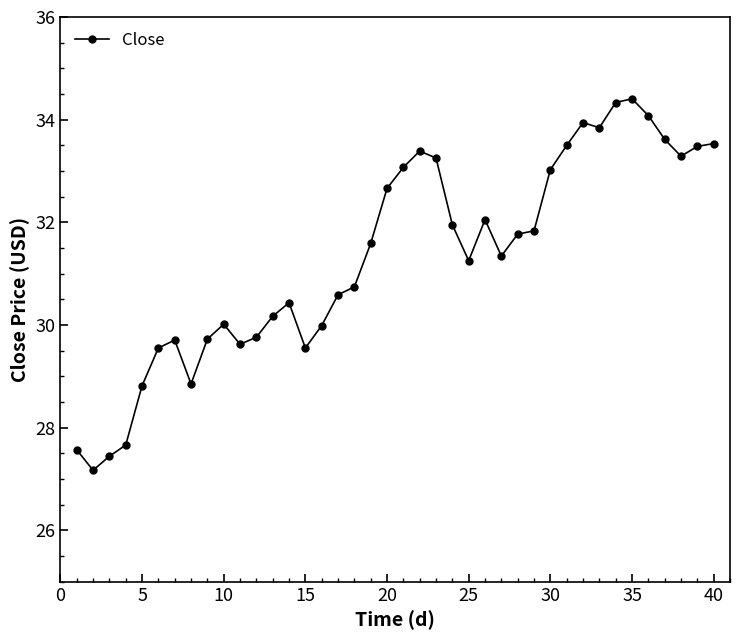

Does the chart have visible grid lines?

No